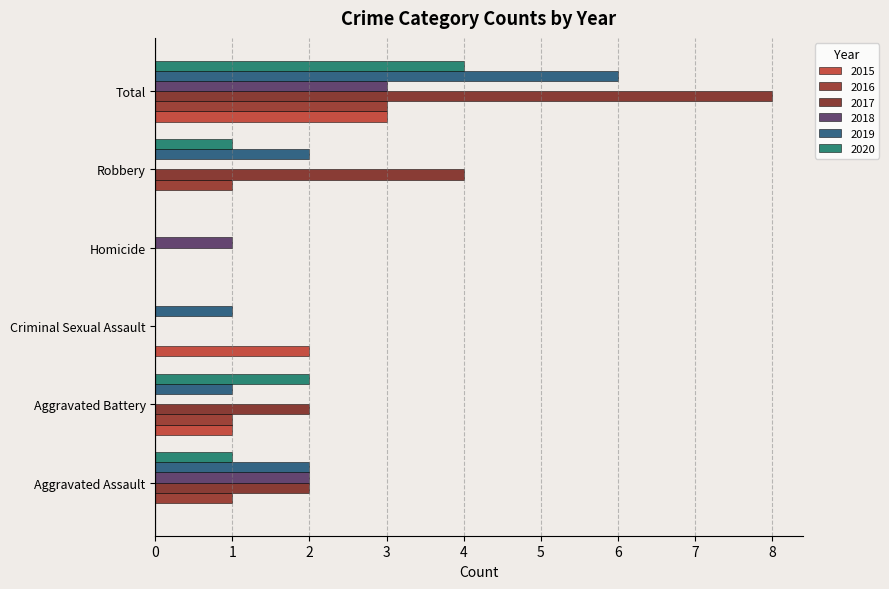

Which series changed the most between Aggravated Assault and Total?

2017